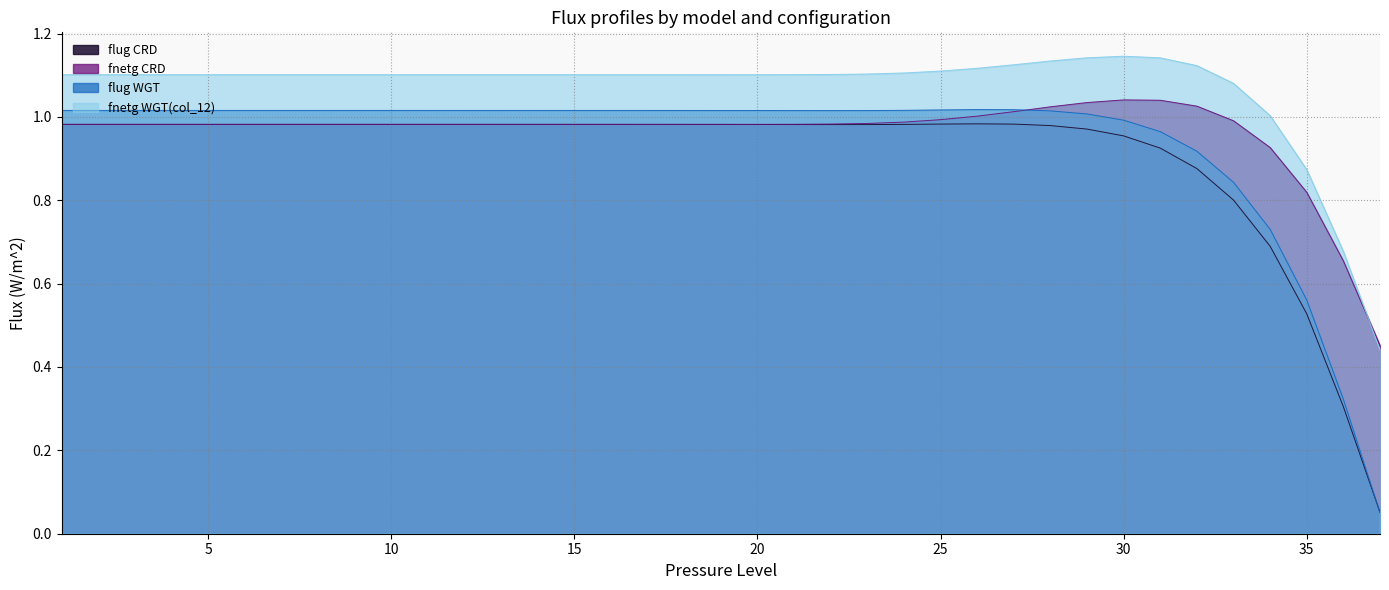

Between which two adjacent categories do flug_WGT and fnetg_CRD first intersect?

27 and 28